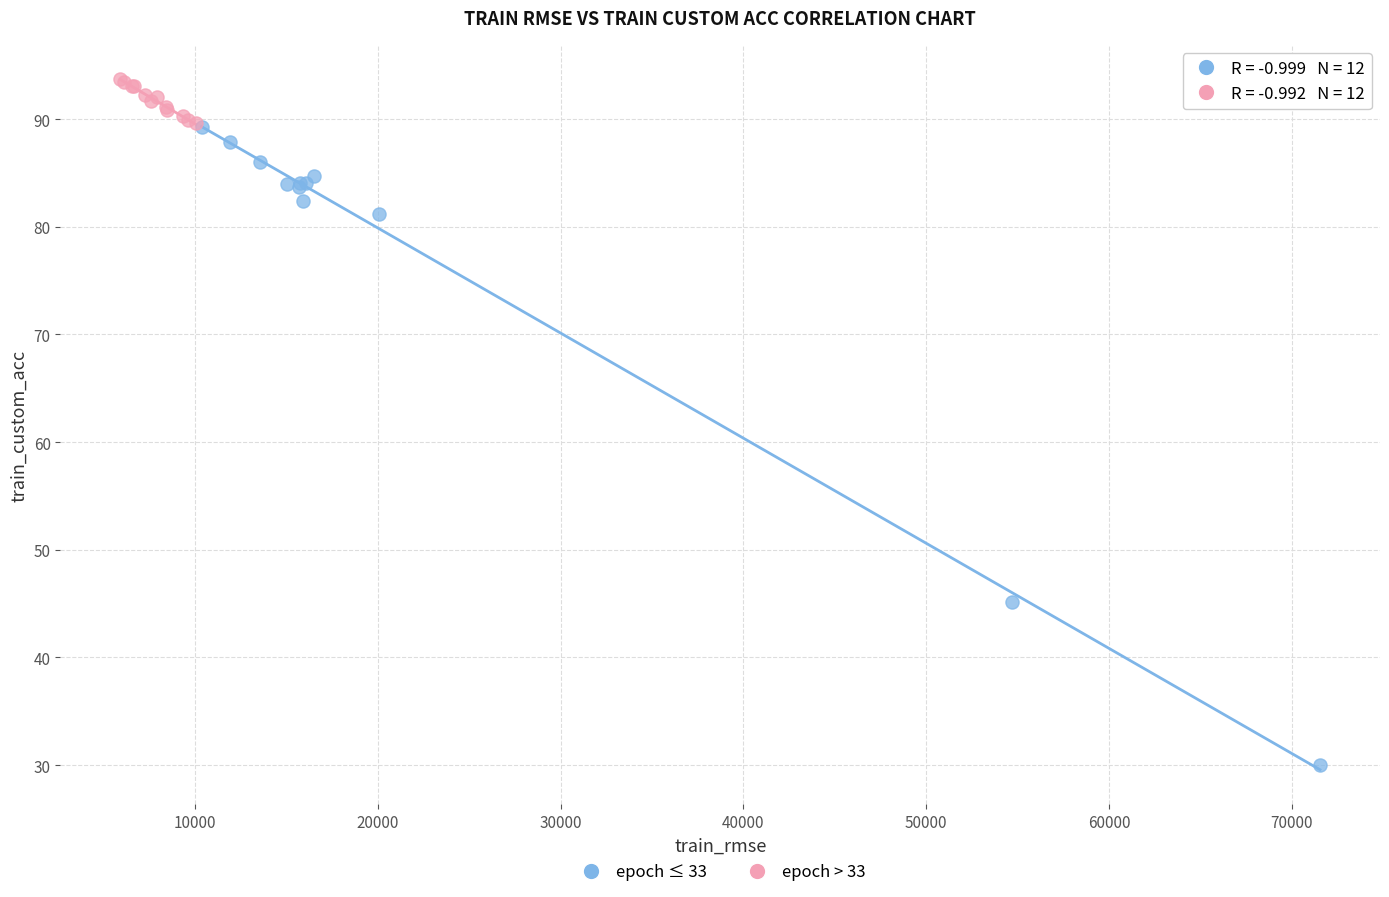

Which series contains the lowest Y value?

epoch ≤ 33